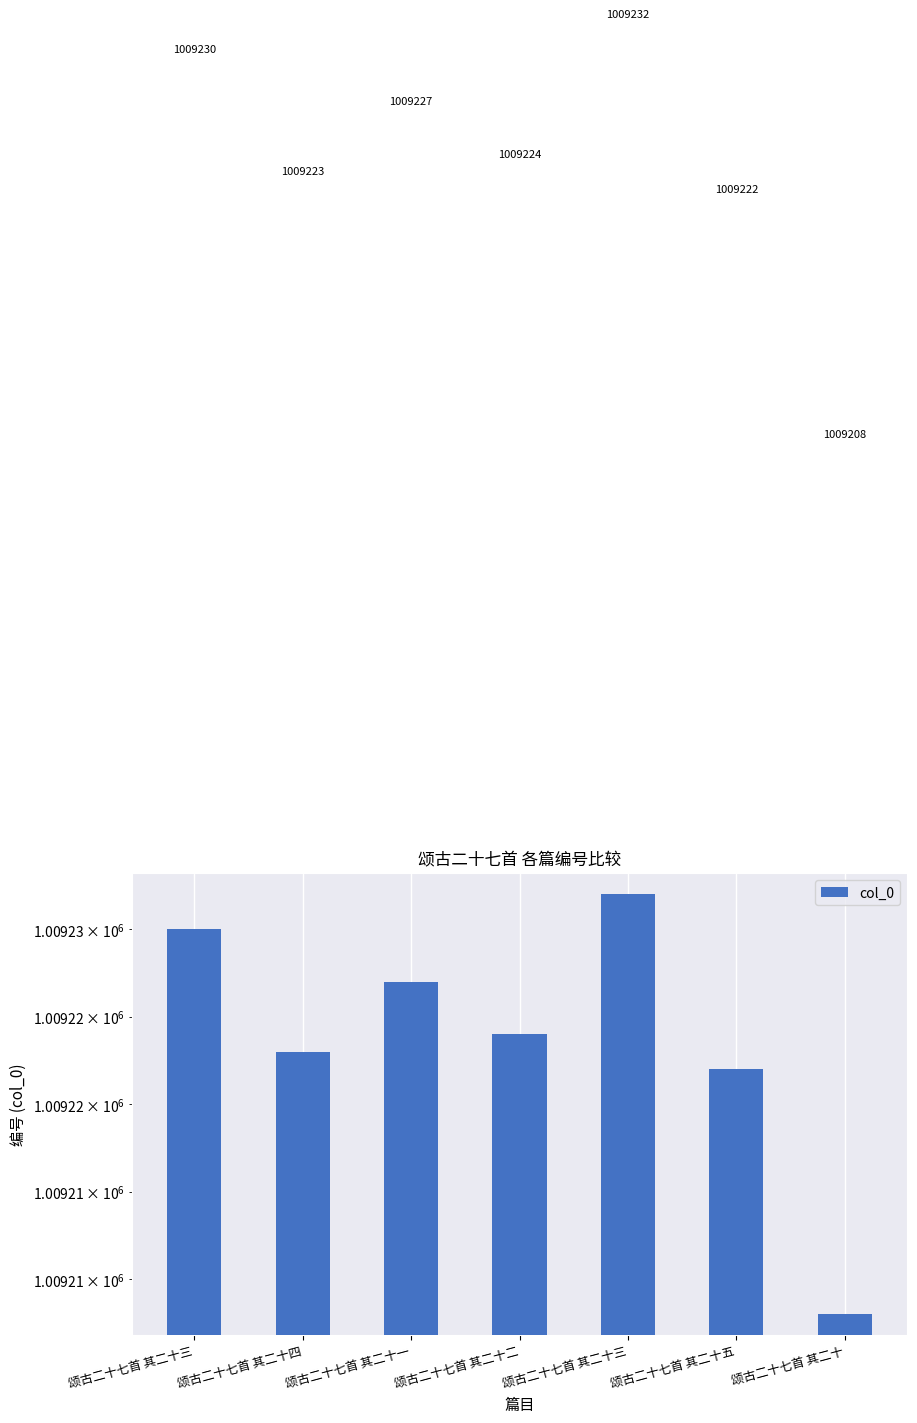

Reading left to right, what are all the values shown in this chart?

颂古二十七首 其二十三=1009230	颂古二十七首 其二十四=1009223	颂古二十七首 其二十一=1009227	颂古二十七首 其二十二=1009224	颂古二十七首 其二十三=1009232	颂古二十七首 其二十五=1009222	颂古二十七首 其二十=1009208